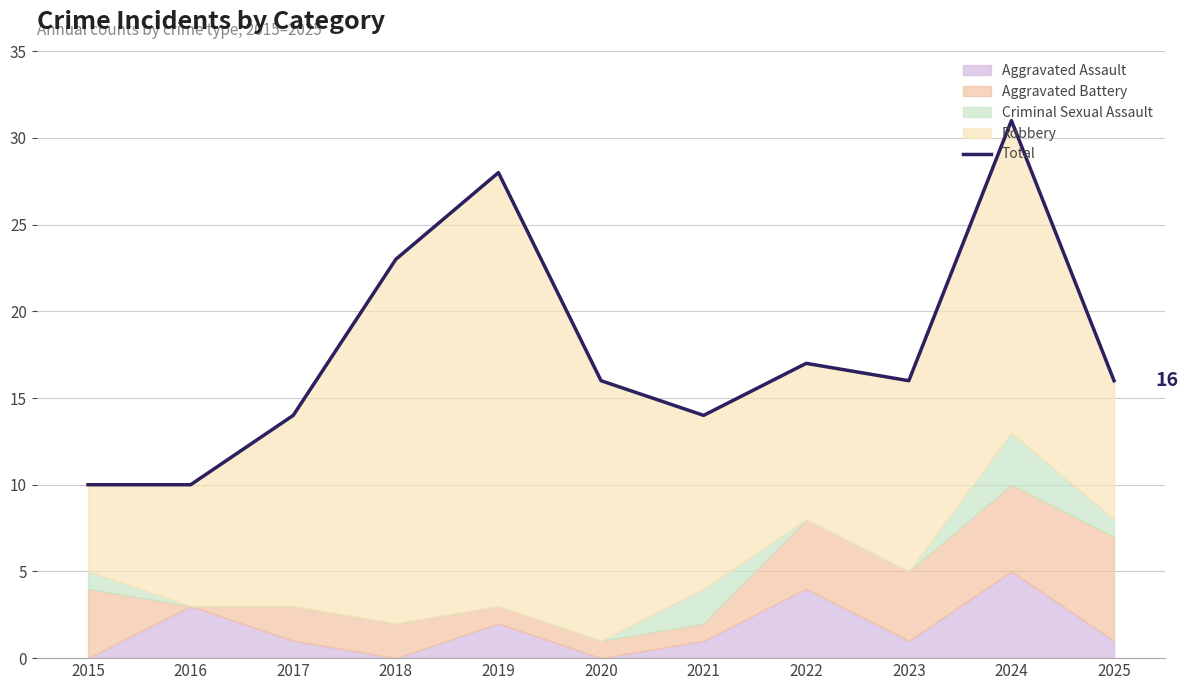

Between 2022 and 2021, which is larger?

2022